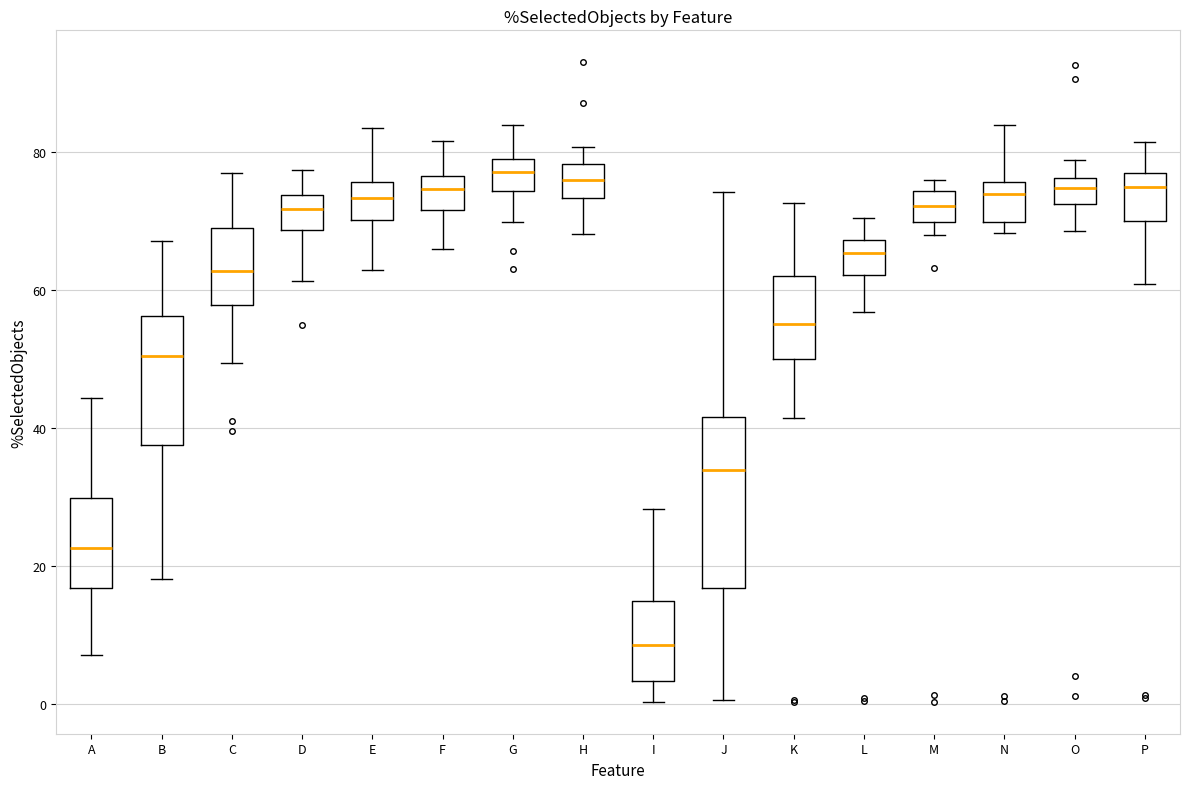

Reading left to right, read every box against the y-axis: the position of its median line, the range the box covers, and the ends of its whiskers. The values are not printed on the chart, so give them approximately, as read against the axis.

A: median 22, box 16 to 30, whiskers 8 to 44
B: median 50, box 38 to 56, whiskers 18 to 68
C: median 62, box 58 to 70, whiskers 50 to 76
D: median 72, box 68 to 74, whiskers 62 to 78
E: median 74, box 70 to 76, whiskers 62 to 84
F: median 74, box 72 to 76, whiskers 66 to 82
G: median 78, box 74 to 80, whiskers 70 to 84
H: median 76, box 74 to 78, whiskers 68 to 80
I: median 8, box 4 to 14, whiskers 0 to 28
J: median 34, box 16 to 42, whiskers 0 to 74
K: median 56, box 50 to 62, whiskers 42 to 72
L: median 66, box 62 to 68, whiskers 56 to 70
M: median 72, box 70 to 74, whiskers 68 to 76
N: median 74, box 70 to 76, whiskers 68 to 84
O: median 74, box 72 to 76, whiskers 68 to 78
P: median 74, box 70 to 78, whiskers 60 to 82